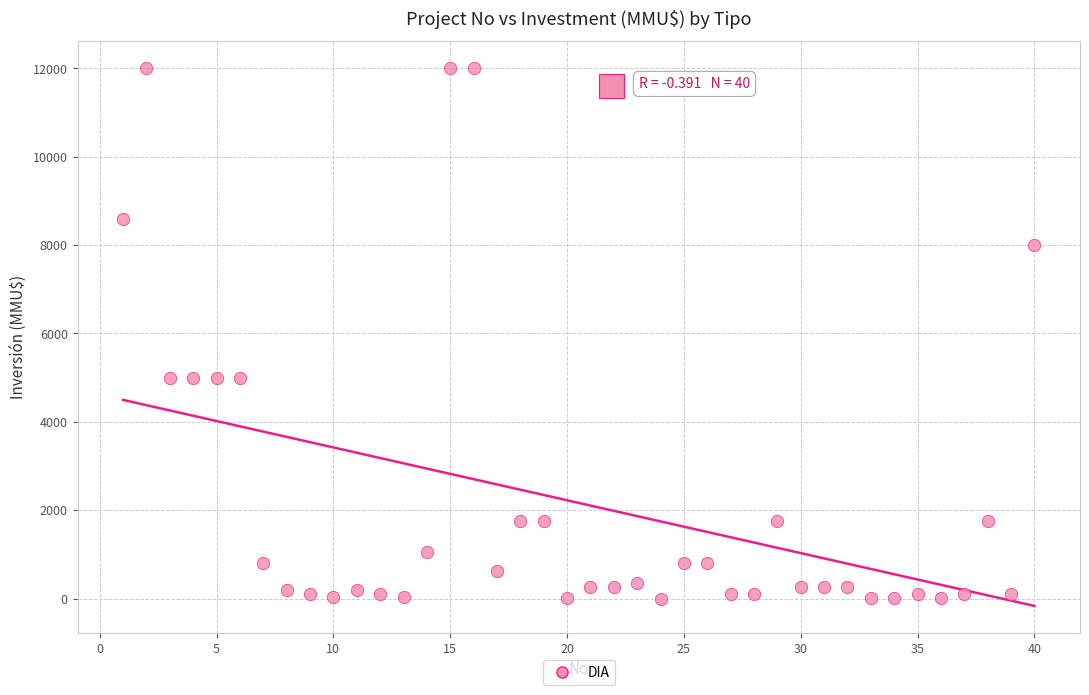

What is the range of Y values (max minus min)?

12000